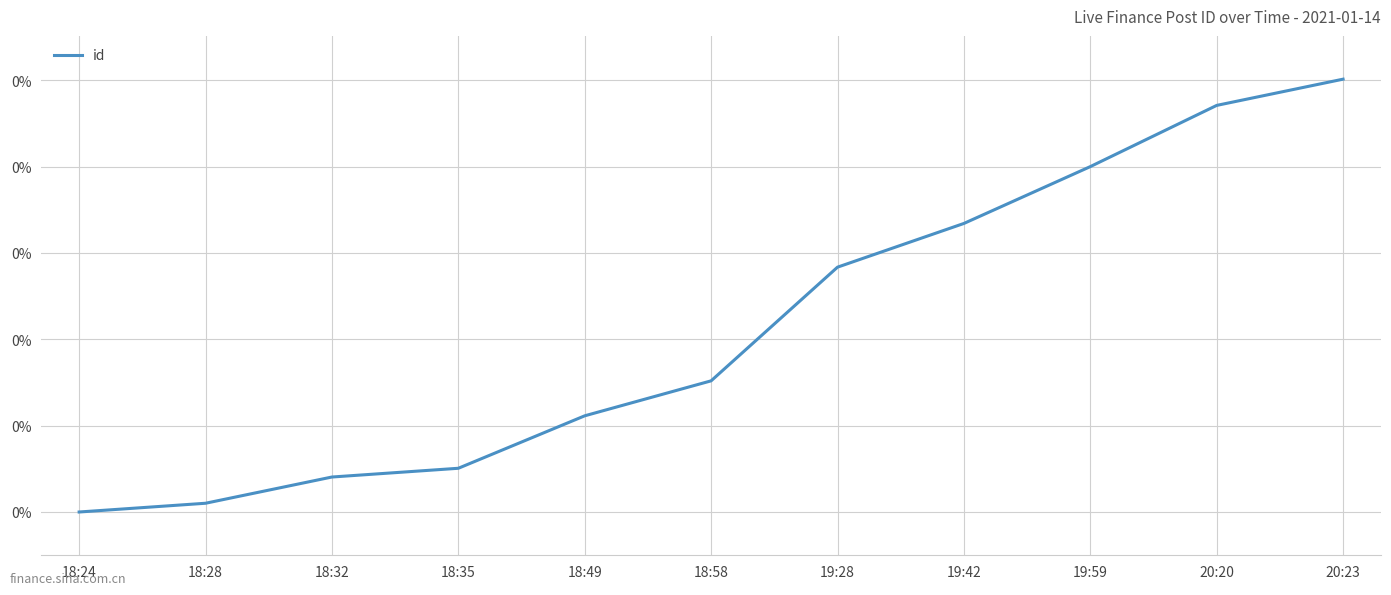

True or false: the data has more than 0 interior local peaks.

False